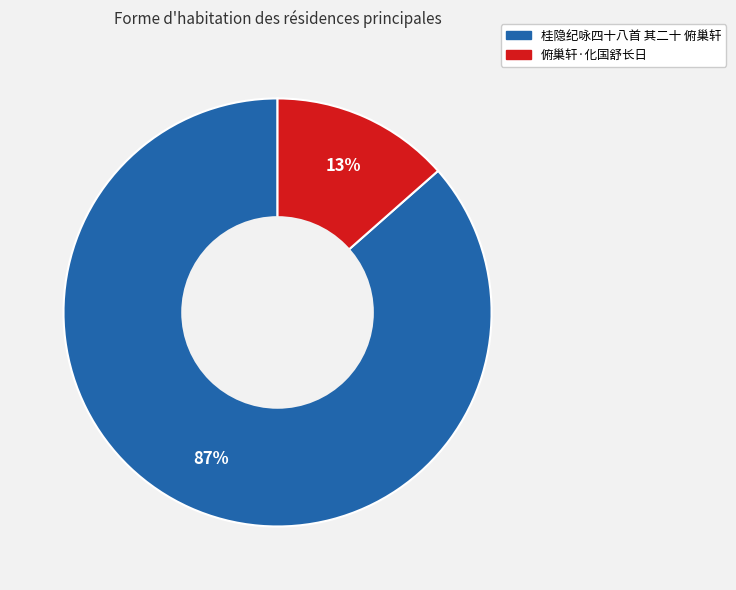

How many slices are in this pie chart?

2